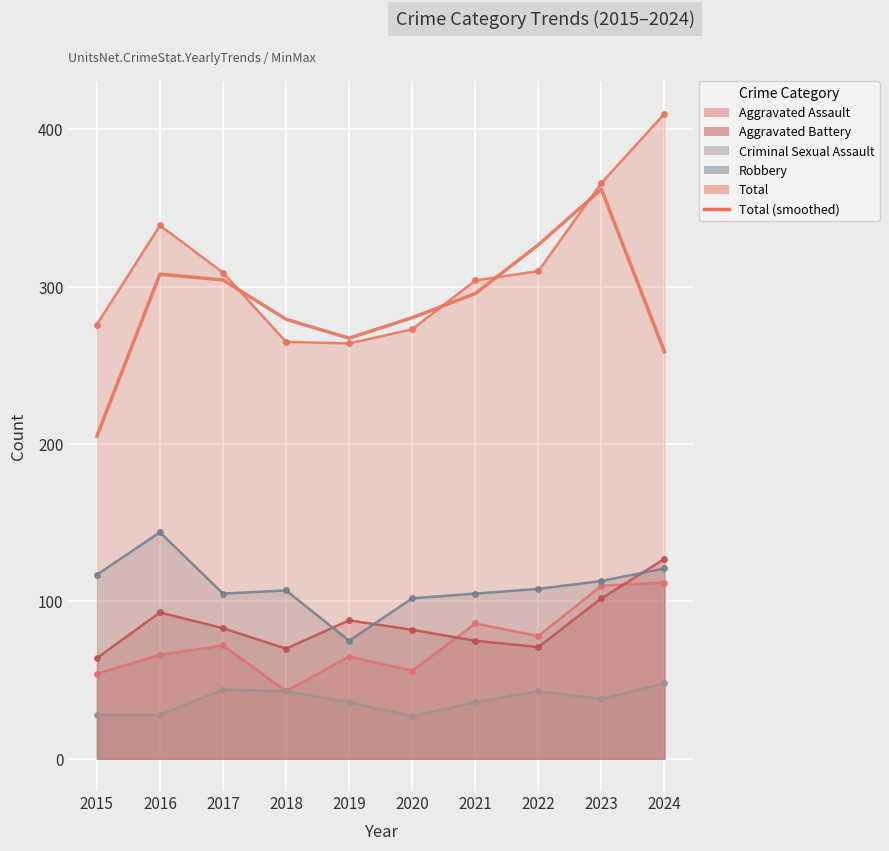

What is the change in value from 2019 to 2022?

+59.3